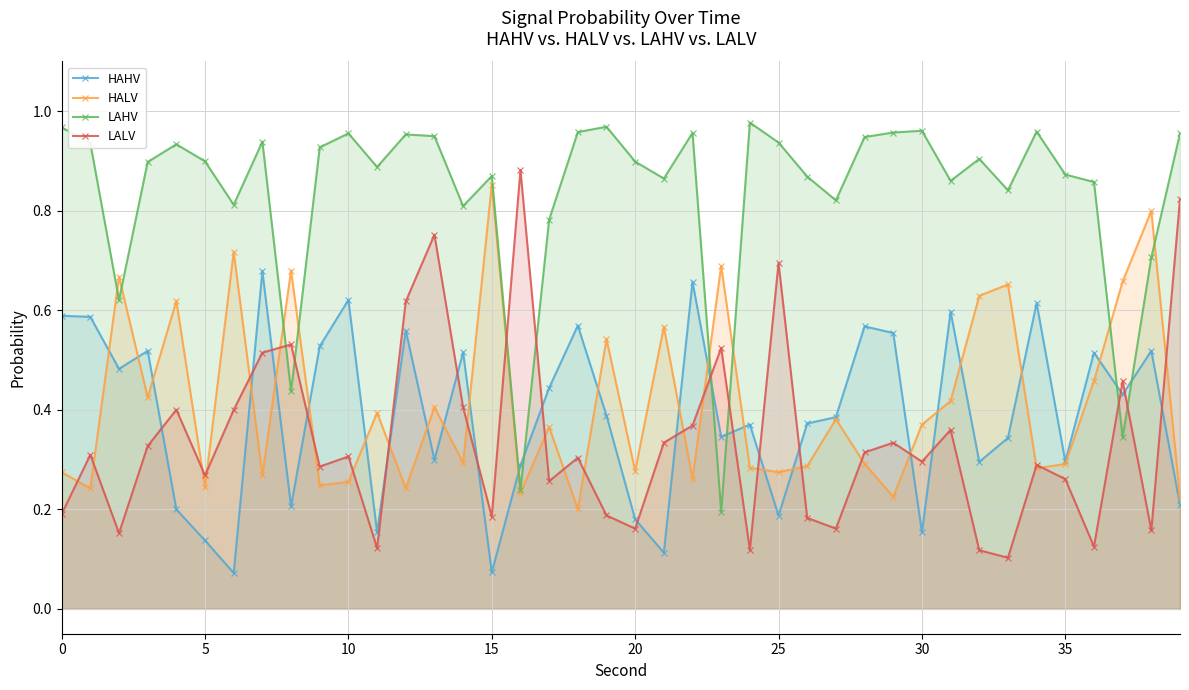

How many data points does each series have?

40